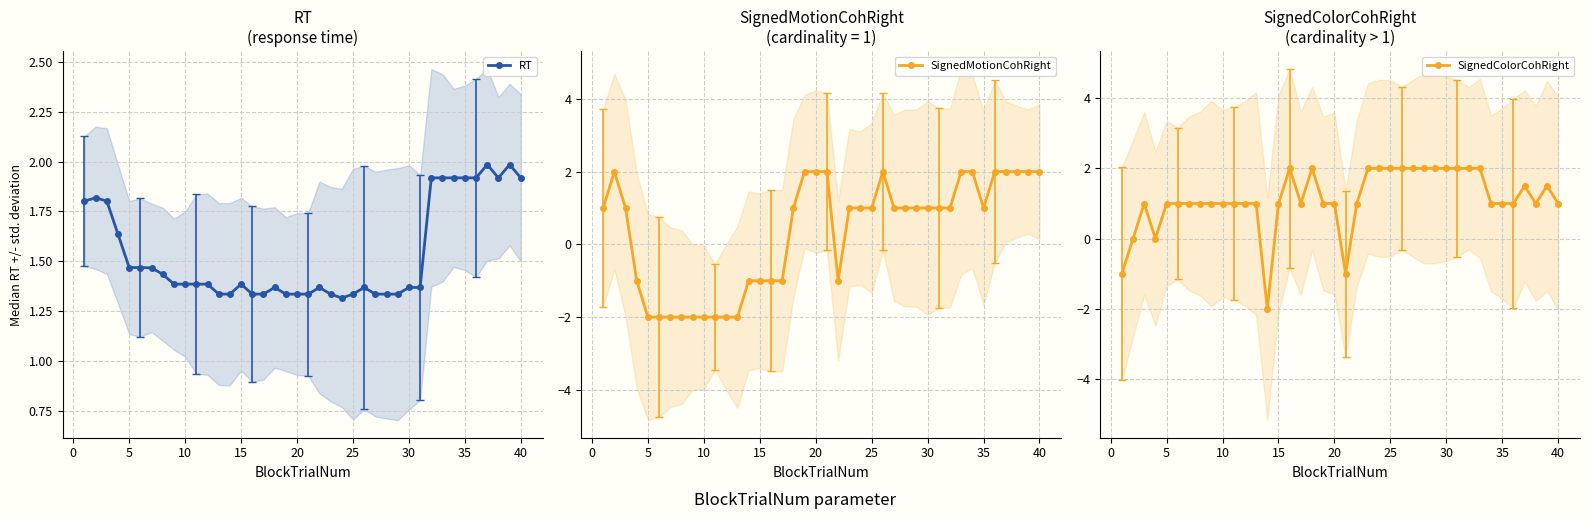

Is it true that RT equals 0.4 at 40?

False